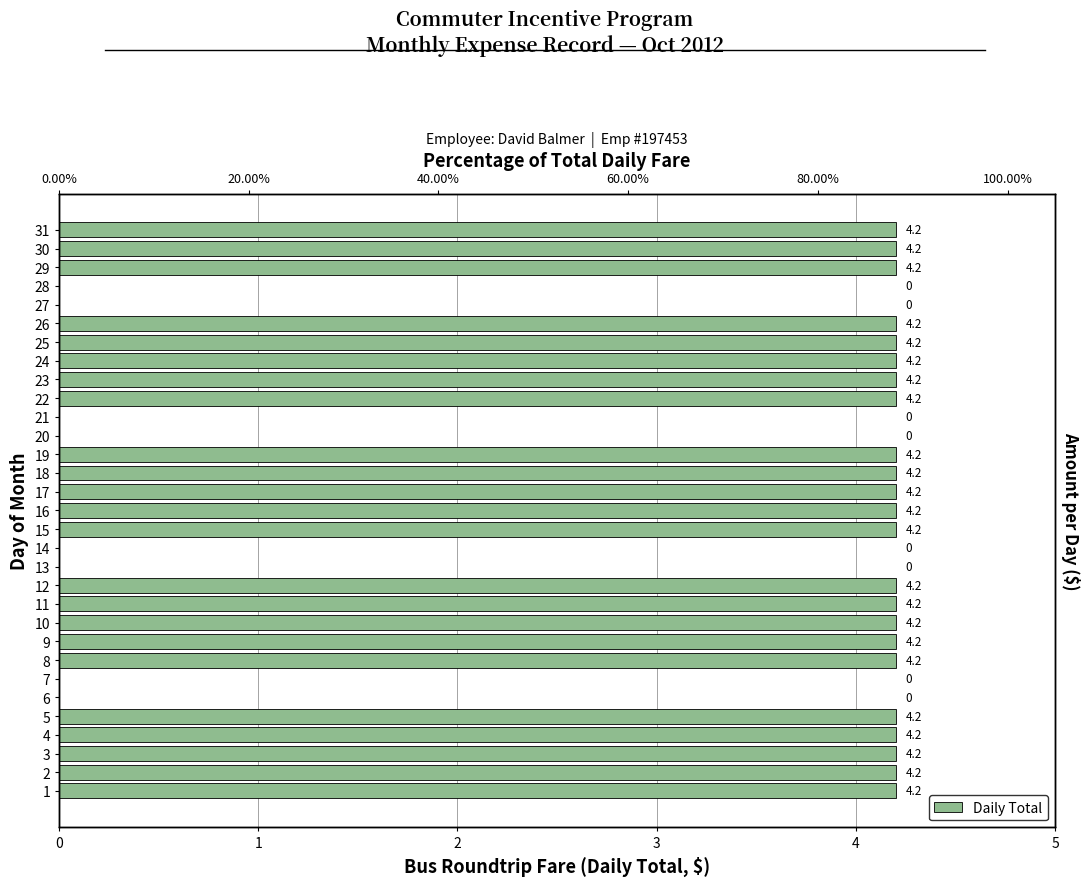

Count the number of values greater than 4.

23